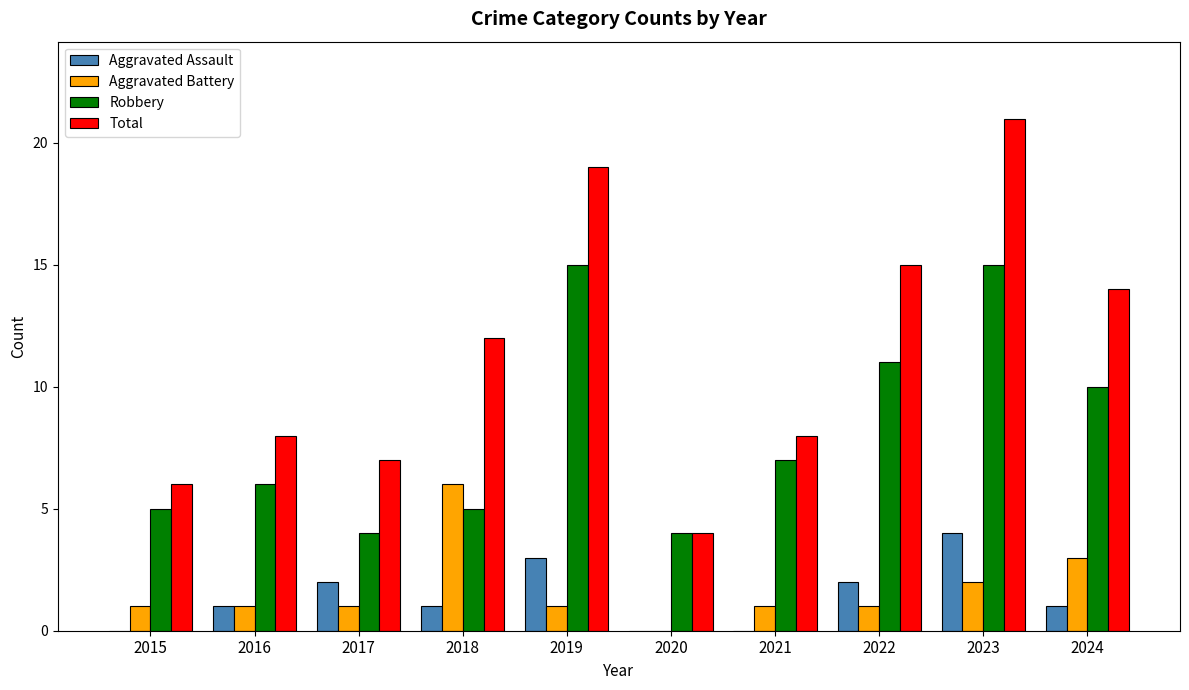

Reading right to left, what are all the values shown in this chart?

Aggravated Assault: 2024=1	2023=4	2022=2	2021=0	2020=0	2019=3	2018=1	2017=2	2016=1	2015=0
Aggravated Battery: 2024=3	2023=2	2022=1	2021=1	2020=0	2019=1	2018=6	2017=1	2016=1	2015=1
Robbery: 2024=10	2023=15	2022=11	2021=7	2020=4	2019=15	2018=5	2017=4	2016=6	2015=5
Total: 2024=14	2023=21	2022=15	2021=8	2020=4	2019=19	2018=12	2017=7	2016=8	2015=6